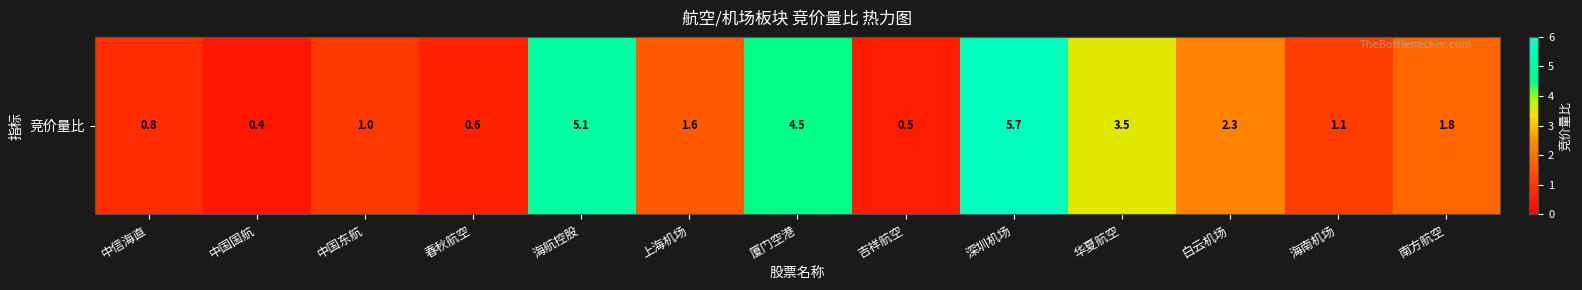

What is the maximum value shown in the chart?

5.7